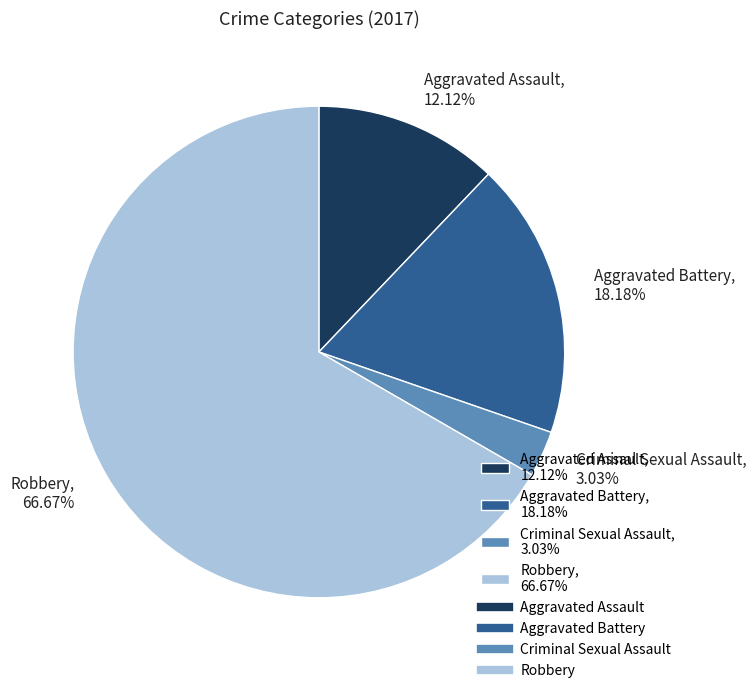

Is Criminal Sexual Assault the majority of the pie?

No